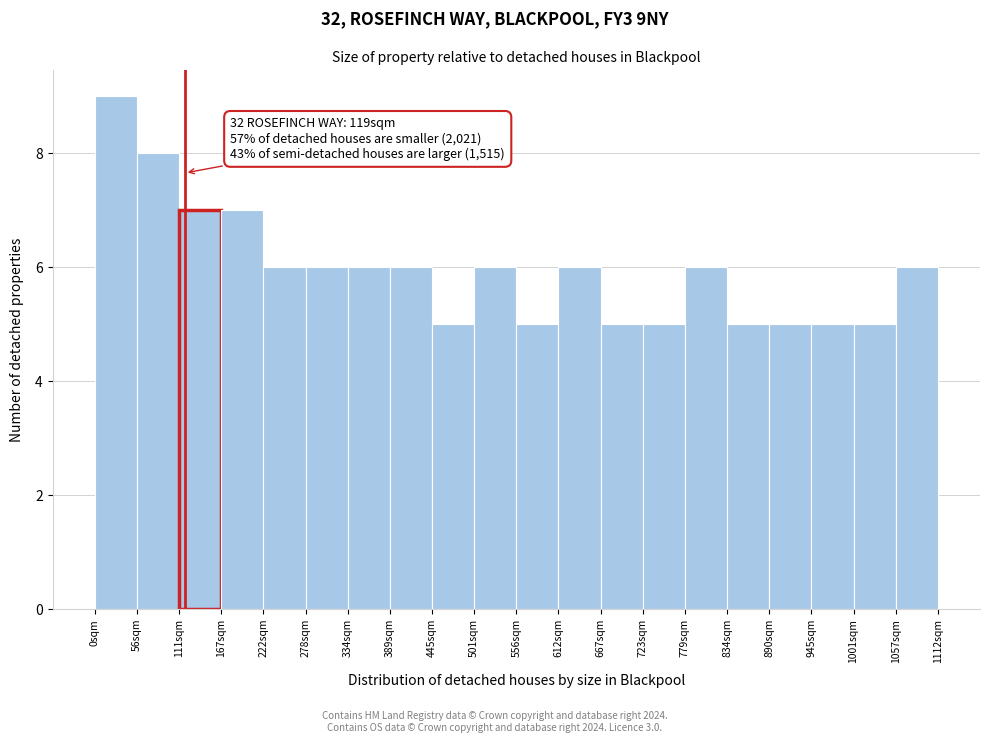

Which range on the x-axis has the tallest bar?

0 to 60